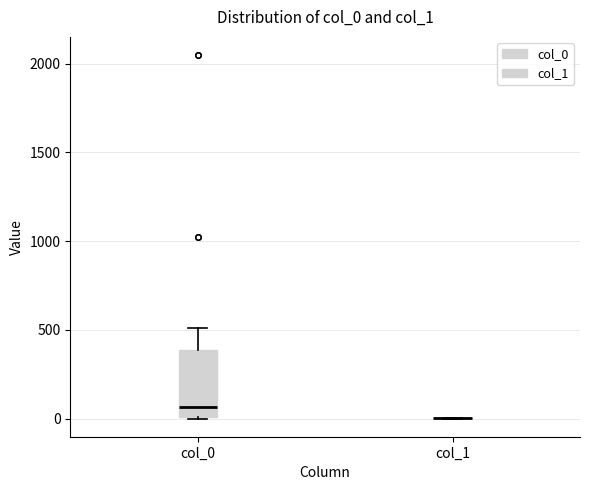

Reading left to right, transcribe this box plot: for each box, give where its median line is, the range the box spans, and where its two whiskers end, as read against the y-axis. The values are not printed on the chart, so give them approximately, as read against the axis.

col_0: median 50, box 0 to 400, whiskers 0 to 500
col_1: box collapsed to a line at 0, whiskers 0 to 0